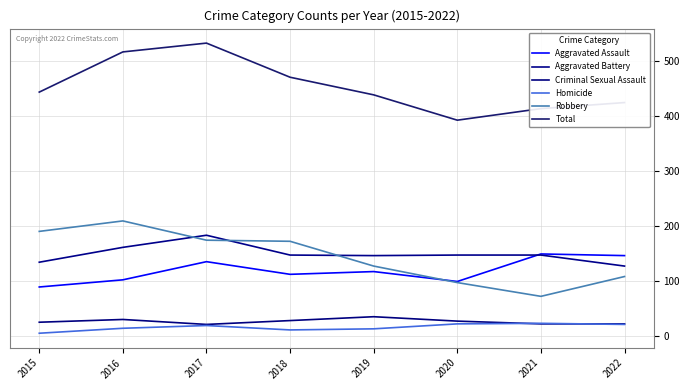

What is the value of the Robbery point at the 5th from the left?

127